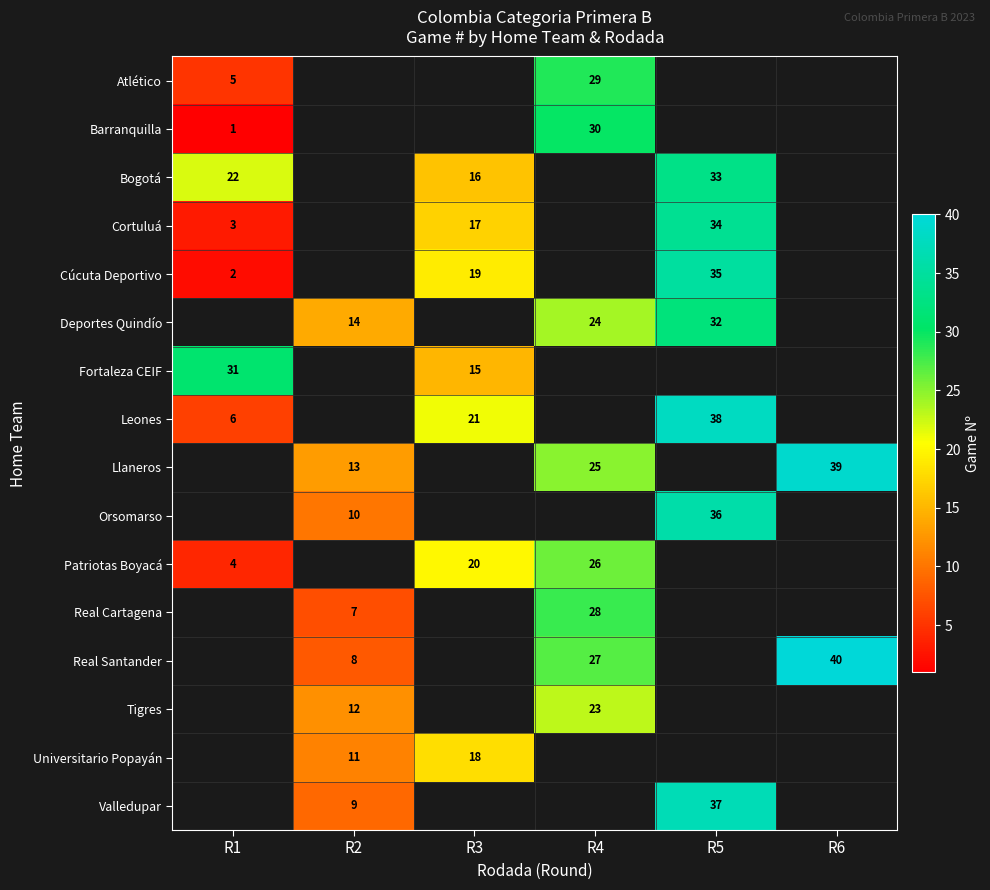

What is the sum of all row_9 values?

46